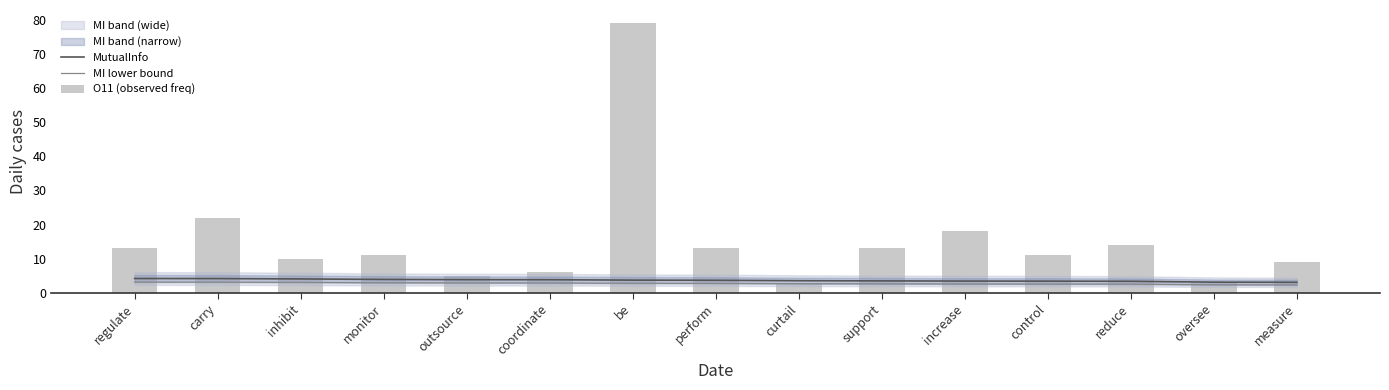

Between inhibit and curtail, which series saw the biggest shift?

O11 (observed freq)